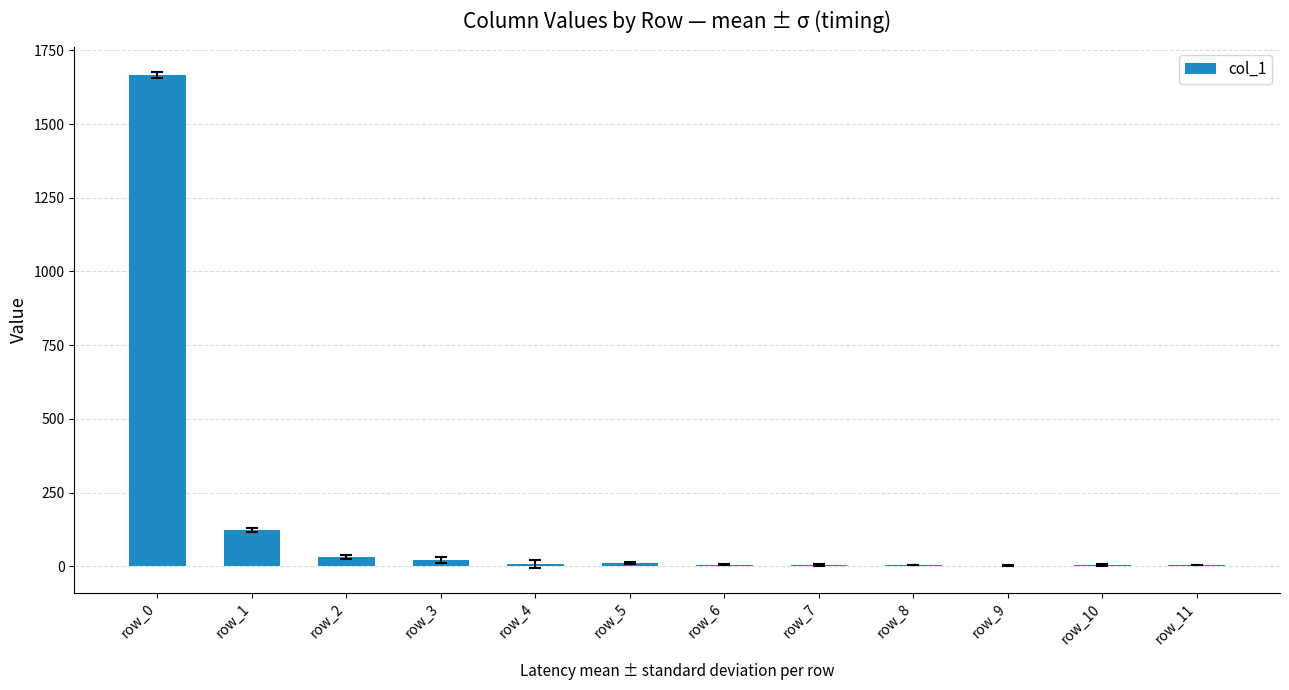

What is the sum of all values?

1886